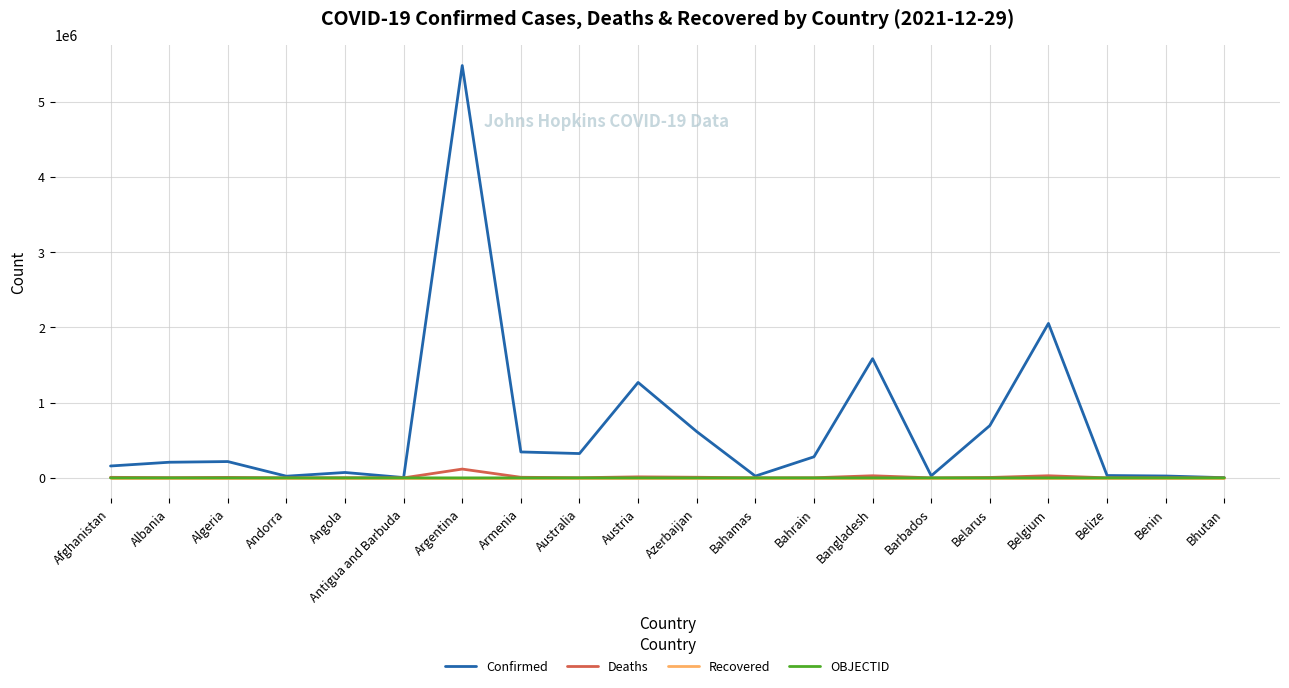

At how many categories does at least one series exceed 4533579?

1